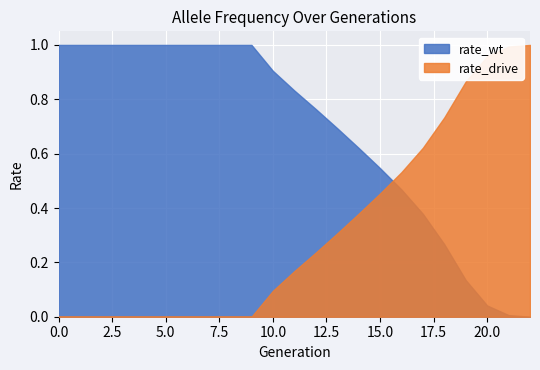

What are all the series names shown in the legend?

rate_wt, rate_drive